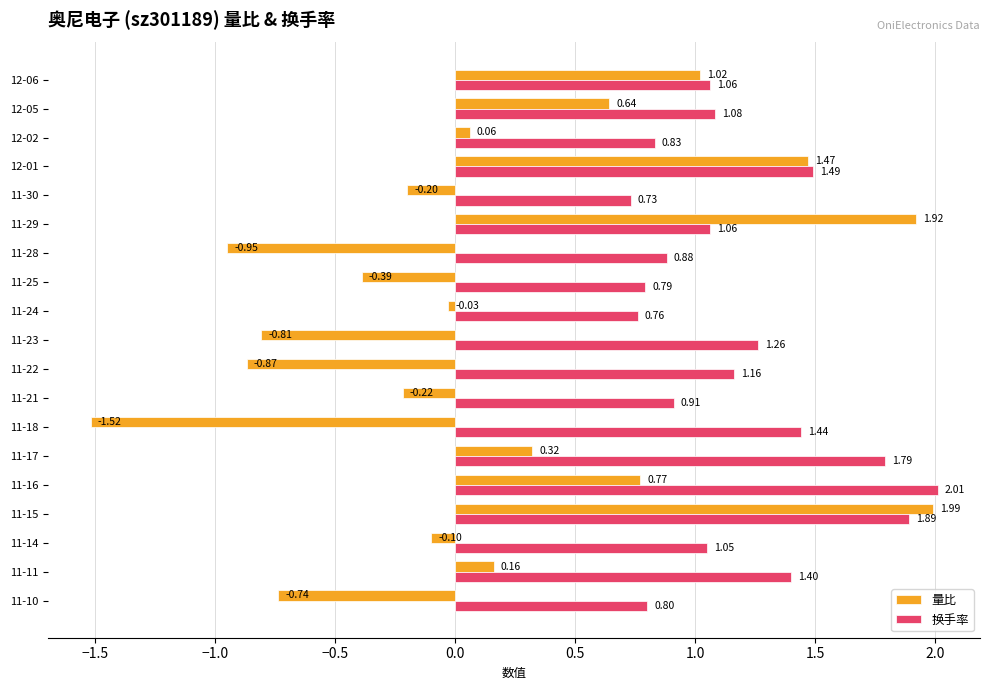

What is the difference between the maximum and minimum values in the 量比 series?

3.5